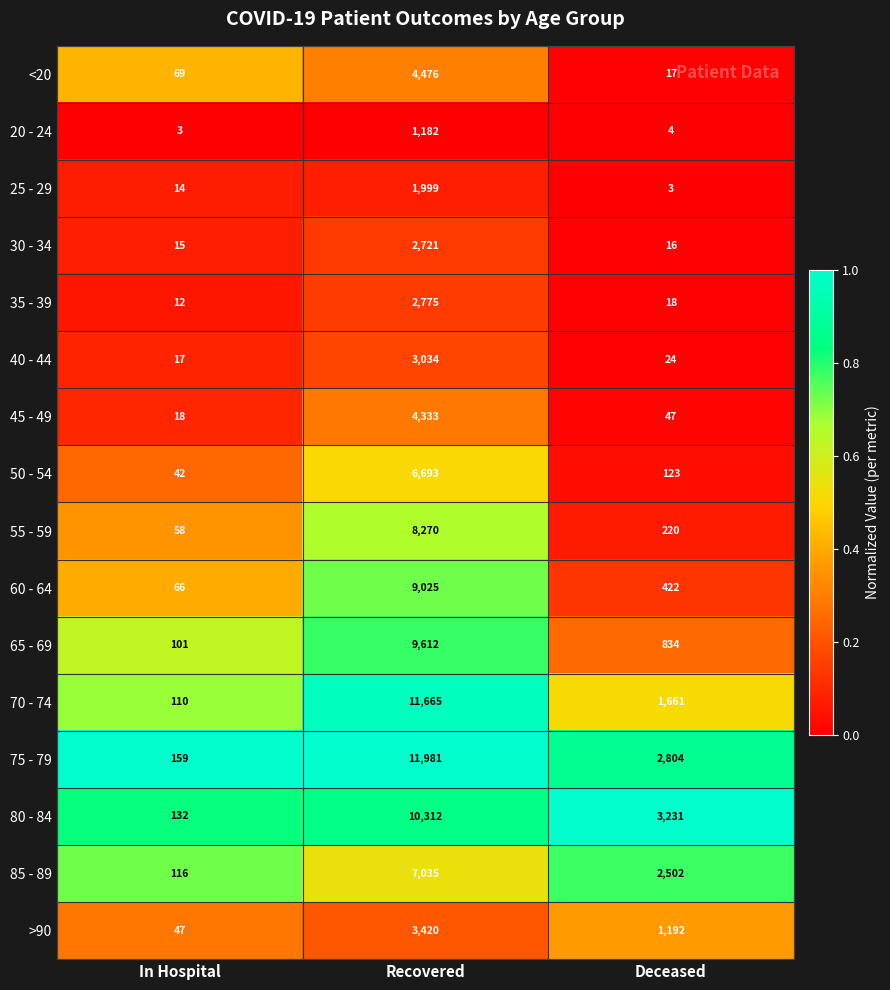

What is the spread (max minus min) of values at Recovered?

10799